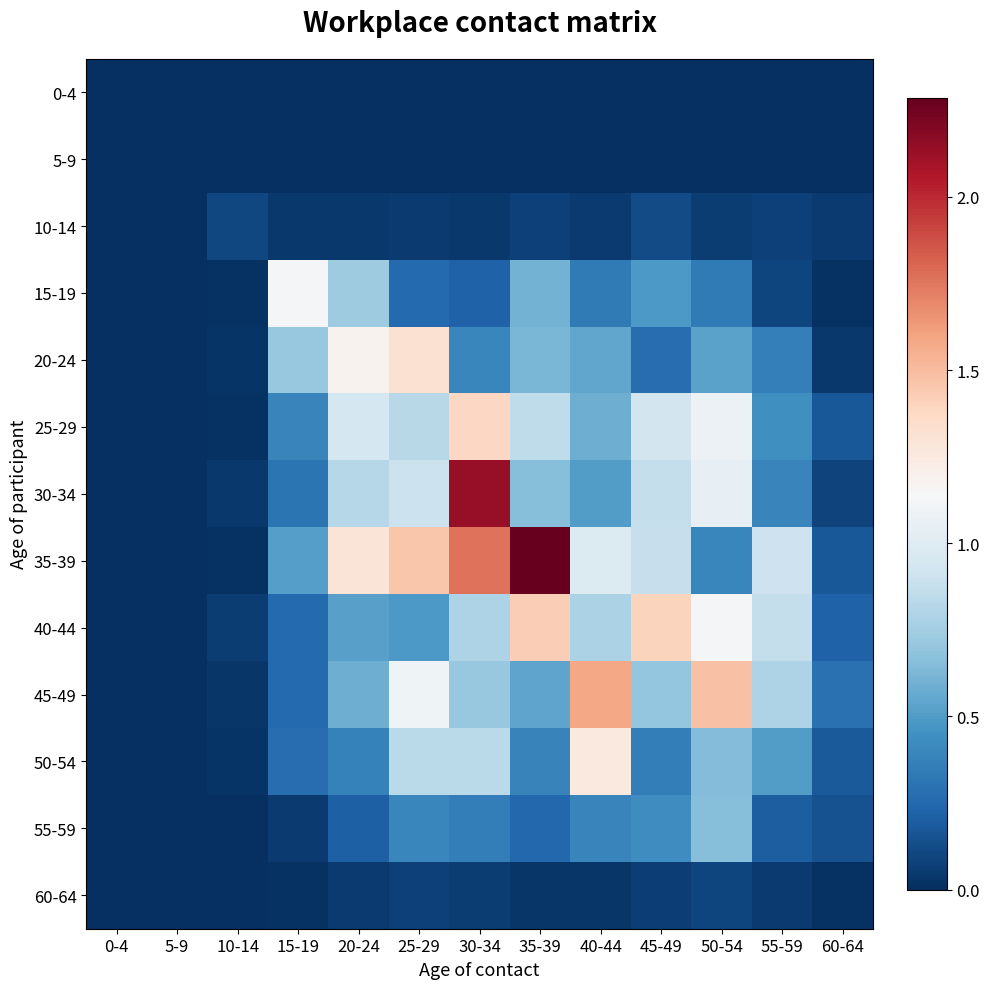

Reading left to right, what are all the values shown in this chart?

0-4: 0-4=0.0	5-9=0.0	10-14=0.0	15-19=0.0	20-24=0.0	25-29=0.0	30-34=0.0	35-39=0.0	40-44=0.0	45-49=0.0	50-54=0.0	55-59=0.0	60-64=0.0
5-9: 0-4=0.0	5-9=0.0	10-14=0.0	15-19=0.0	20-24=0.0	25-29=0.0	30-34=0.0	35-39=0.0	40-44=0.0	45-49=0.0	50-54=0.0	55-59=0.0	60-64=0.0
10-14: 0-4=0.0	5-9=0.0	10-14=0.1	15-19=0.0	20-24=0.0	25-29=0.0	30-34=0.0	35-39=0.1	40-44=0.1	45-49=0.1	50-54=0.1	55-59=0.1	60-64=0.1
15-19: 0-4=0.0	5-9=0.0	10-14=0.0	15-19=1.1	20-24=0.7	25-29=0.3	30-34=0.2	35-39=0.6	40-44=0.3	45-49=0.5	50-54=0.3	55-59=0.1	60-64=0.0
20-24: 0-4=0.0	5-9=0.0	10-14=0.0	15-19=0.7	20-24=1.2	25-29=1.3	30-34=0.4	35-39=0.6	40-44=0.5	45-49=0.3	50-54=0.5	55-59=0.4	60-64=0.0
25-29: 0-4=0.0	5-9=0.0	10-14=0.0	15-19=0.4	20-24=0.9	25-29=0.8	30-34=1.4	35-39=0.8	40-44=0.6	45-49=0.9	50-54=1.1	55-59=0.4	60-64=0.2
30-34: 0-4=0.0	5-9=0.0	10-14=0.0	15-19=0.3	20-24=0.8	25-29=0.9	30-34=2.1	35-39=0.7	40-44=0.5	45-49=0.9	50-54=1.1	55-59=0.4	60-64=0.1
35-39: 0-4=0.0	5-9=0.0	10-14=0.0	15-19=0.5	20-24=1.3	25-29=1.5	30-34=1.8	35-39=2.3	40-44=1.0	45-49=0.9	50-54=0.4	55-59=0.9	60-64=0.2
40-44: 0-4=0.0	5-9=0.0	10-14=0.1	15-19=0.3	20-24=0.5	25-29=0.5	30-34=0.8	35-39=1.4	40-44=0.8	45-49=1.4	50-54=1.1	55-59=0.9	60-64=0.2
45-49: 0-4=0.0	5-9=0.0	10-14=0.0	15-19=0.3	20-24=0.6	25-29=1.1	30-34=0.7	35-39=0.5	40-44=1.6	45-49=0.7	50-54=1.5	55-59=0.8	60-64=0.3
50-54: 0-4=0.0	5-9=0.0	10-14=0.0	15-19=0.3	20-24=0.4	25-29=0.8	30-34=0.8	35-39=0.4	40-44=1.3	45-49=0.4	50-54=0.6	55-59=0.5	60-64=0.2
55-59: 0-4=0.0	5-9=0.0	10-14=0.0	15-19=0.0	20-24=0.2	25-29=0.4	30-34=0.4	35-39=0.2	40-44=0.4	45-49=0.4	50-54=0.7	55-59=0.2	60-64=0.2
60-64: 0-4=0.0	5-9=0.0	10-14=0.0	15-19=0.0	20-24=0.1	25-29=0.1	30-34=0.1	35-39=0.0	40-44=0.0	45-49=0.1	50-54=0.1	55-59=0.0	60-64=0.0